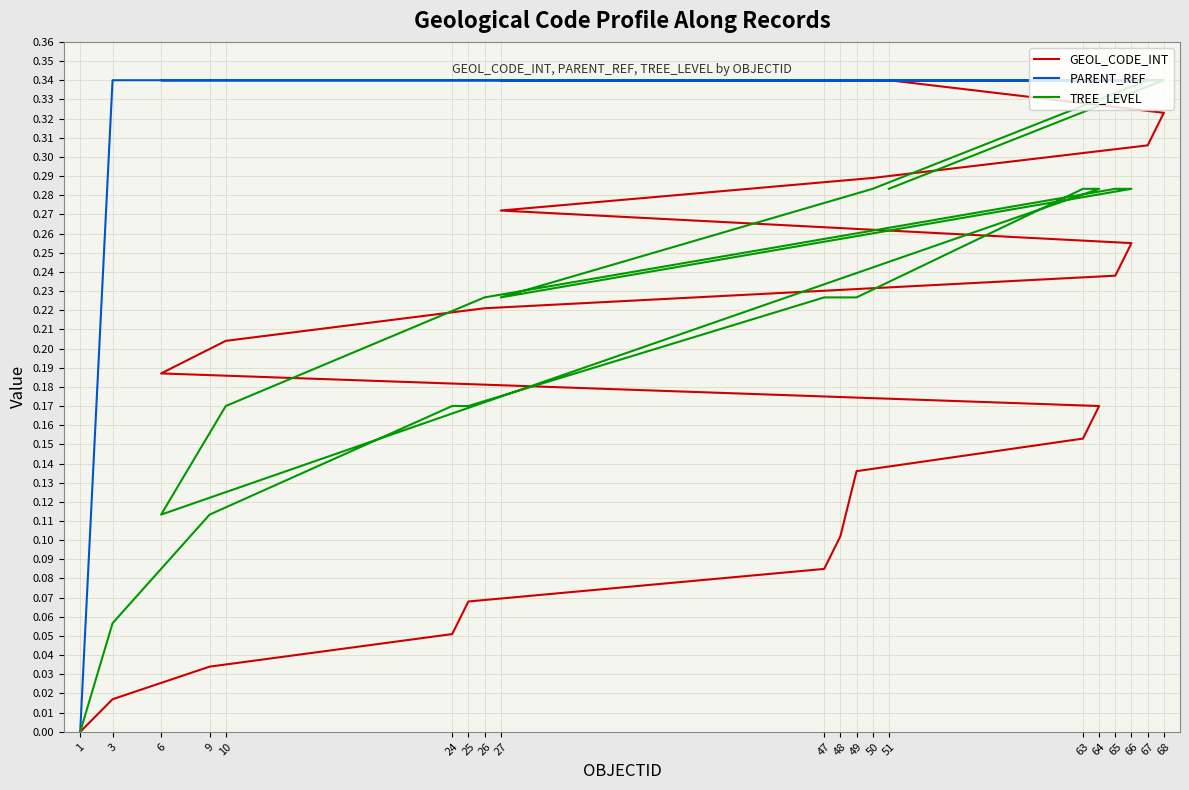

Which category has the highest value in the GEOL_CODE_INT series?

51